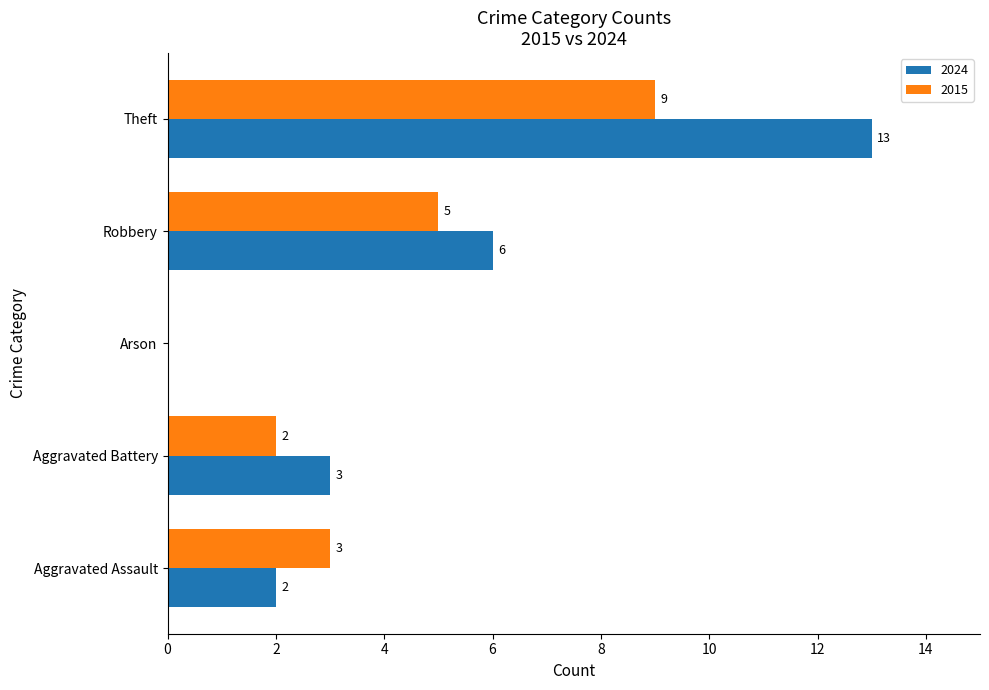

At which category is the sum across all series the highest?

Theft